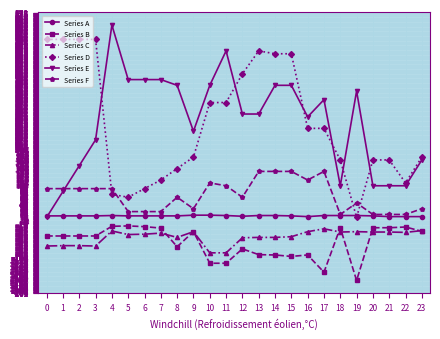

True or false: Series B and Series F intersect in this chart.

False